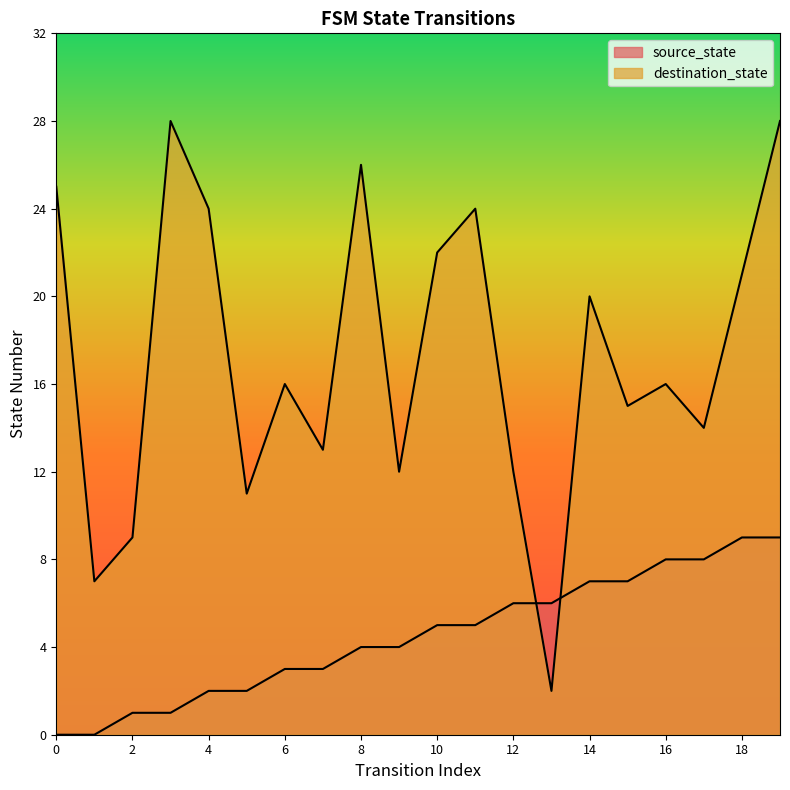

Rank the series by their average value, from lowest to highest.

source_state, destination_state